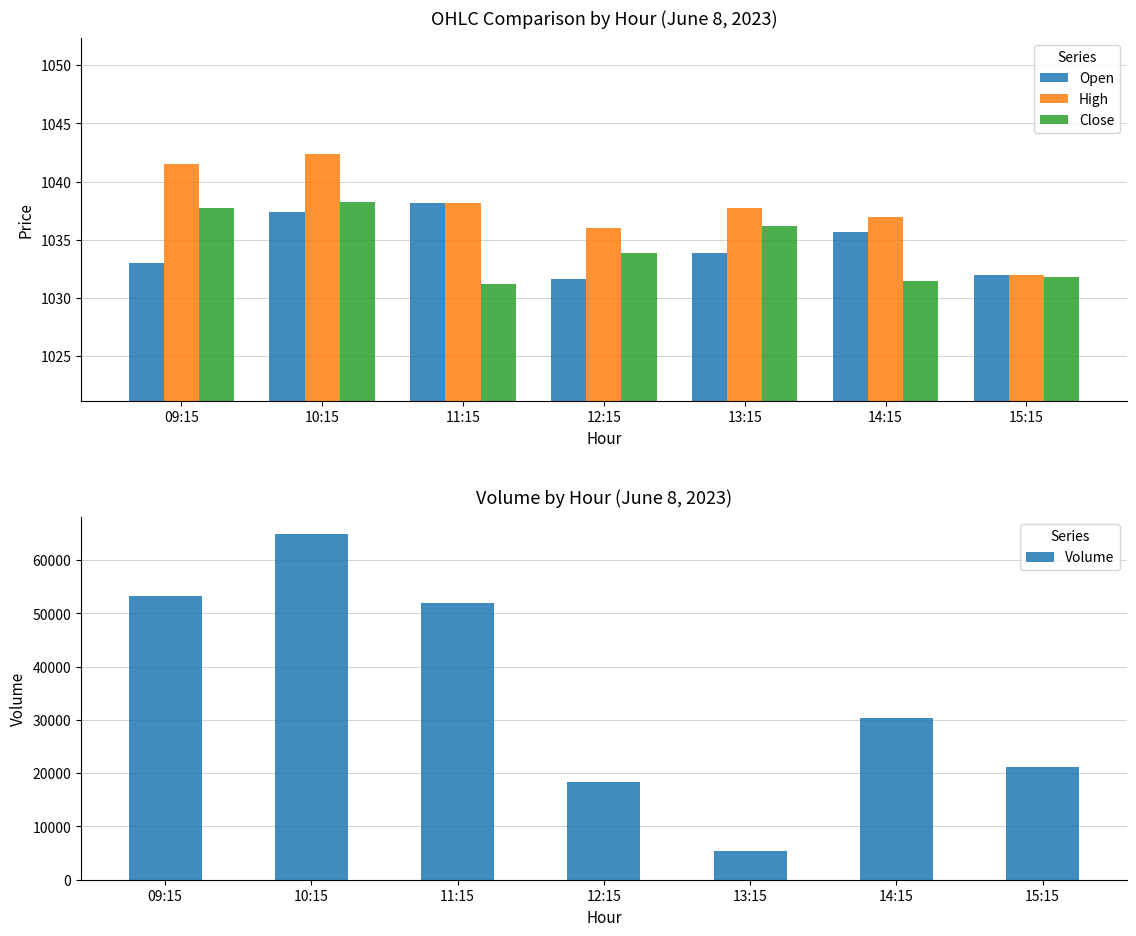

What is the difference between the second highest and second lowest values in the High series?

5.5